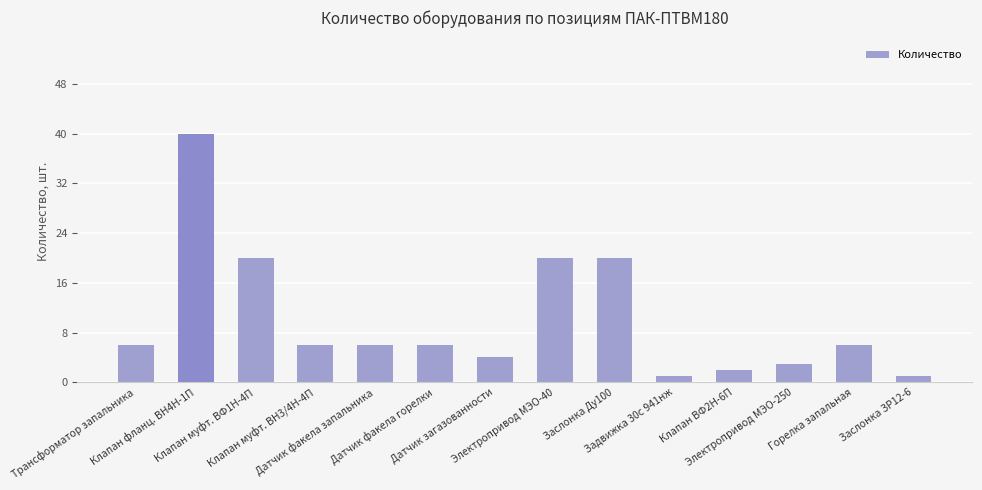

What is the change in value from Задвижка 30с 941нж to Клапан ВФ2Н-6П?

+1